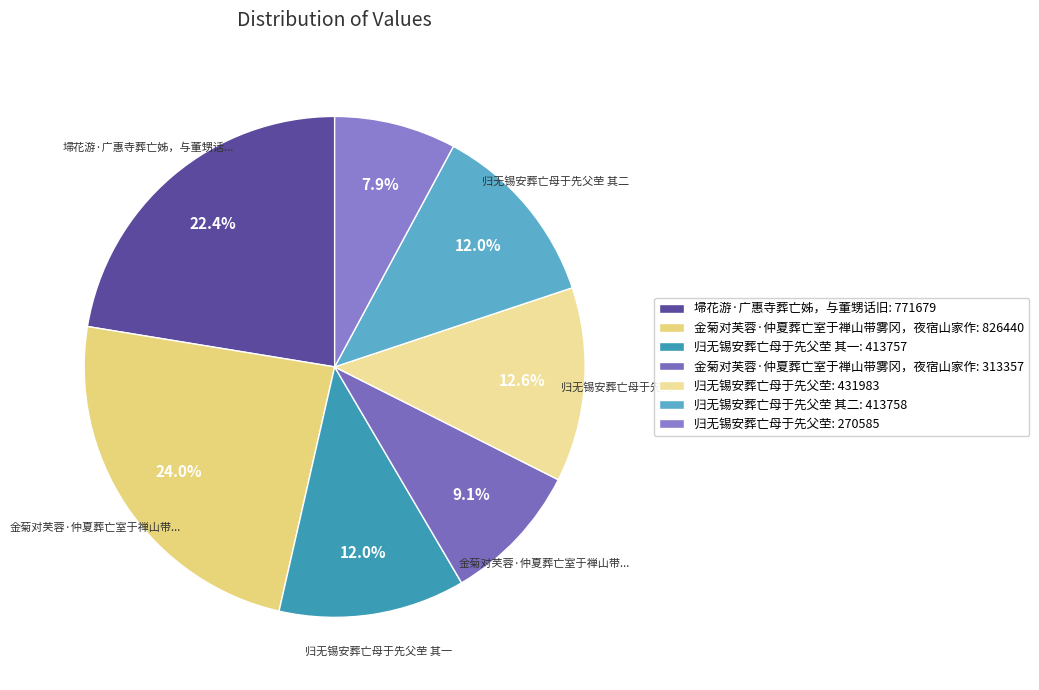

To the nearest percent, what is the difference between the largest and smallest slice percentages?

16%